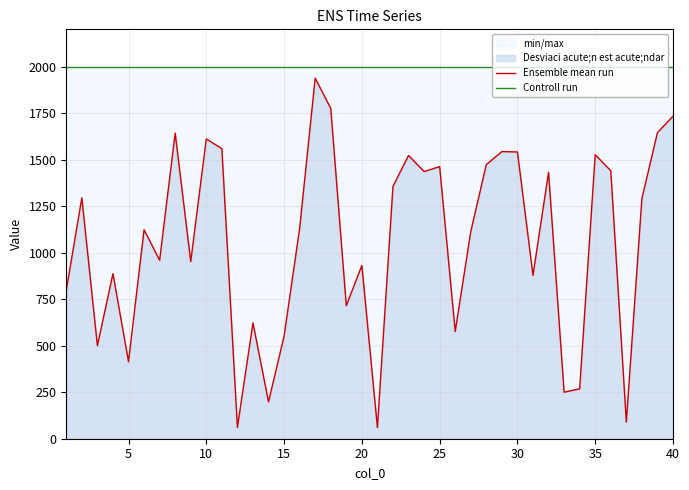

What is the smallest value displayed?

60